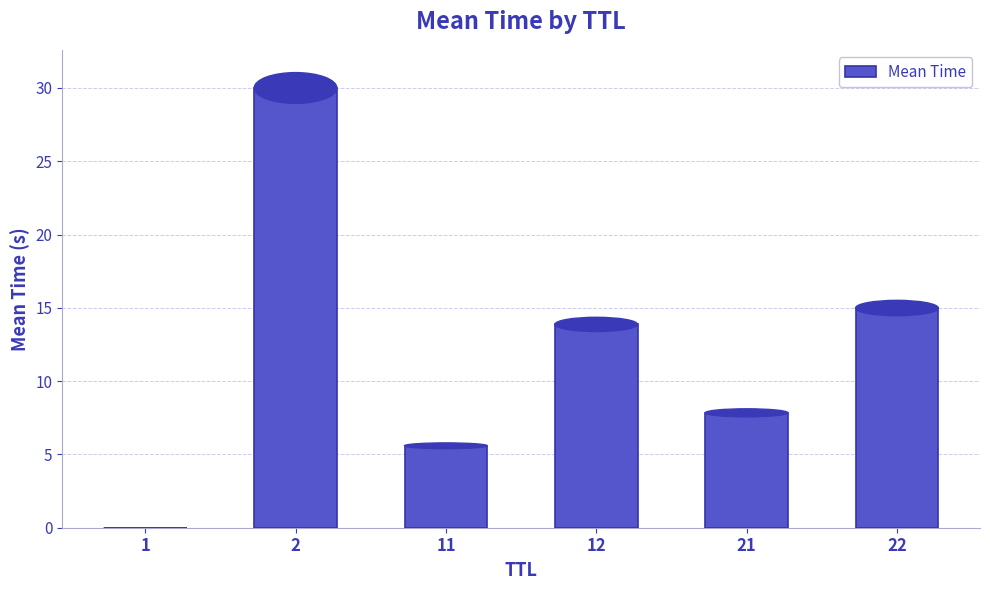

At which category does the chart reach its peak across all series?

2